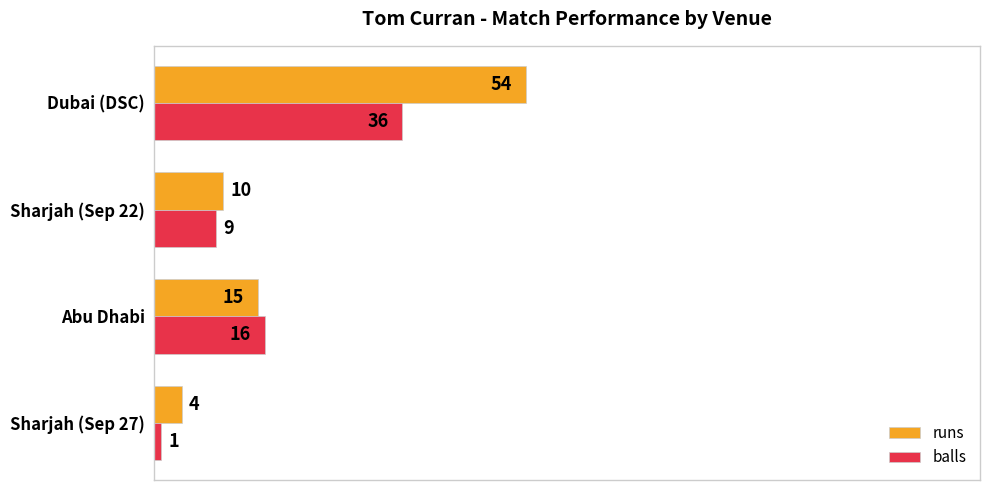

Rank the categories by balls value from highest to lowest.

Dubai (DSC), Abu Dhabi, Sharjah (Sep 22), Sharjah (Sep 27)